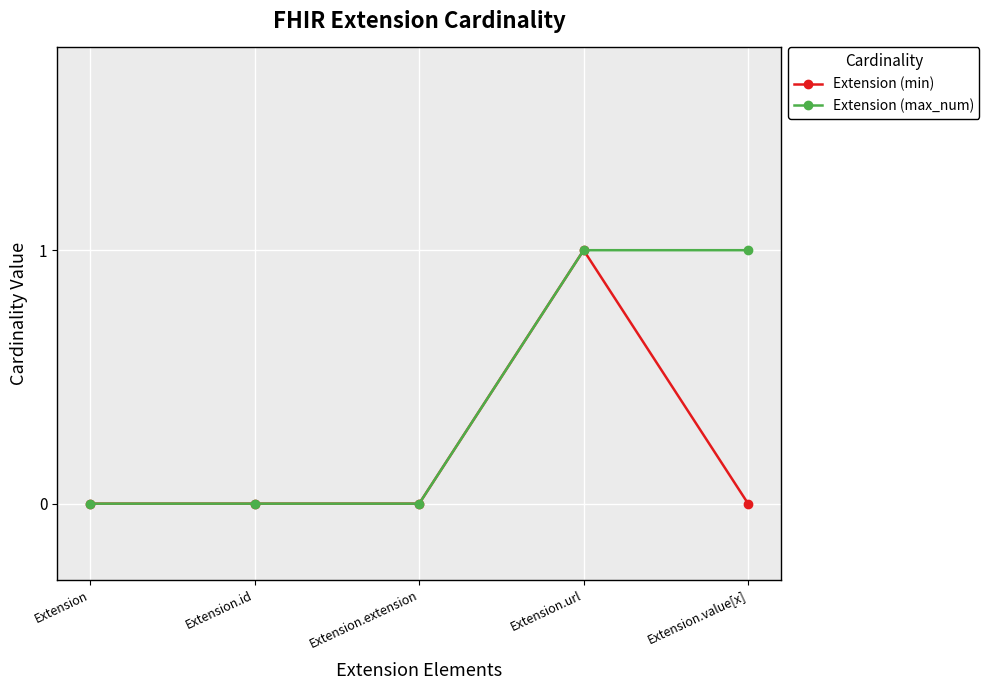

How many distinct data groups are displayed?

2